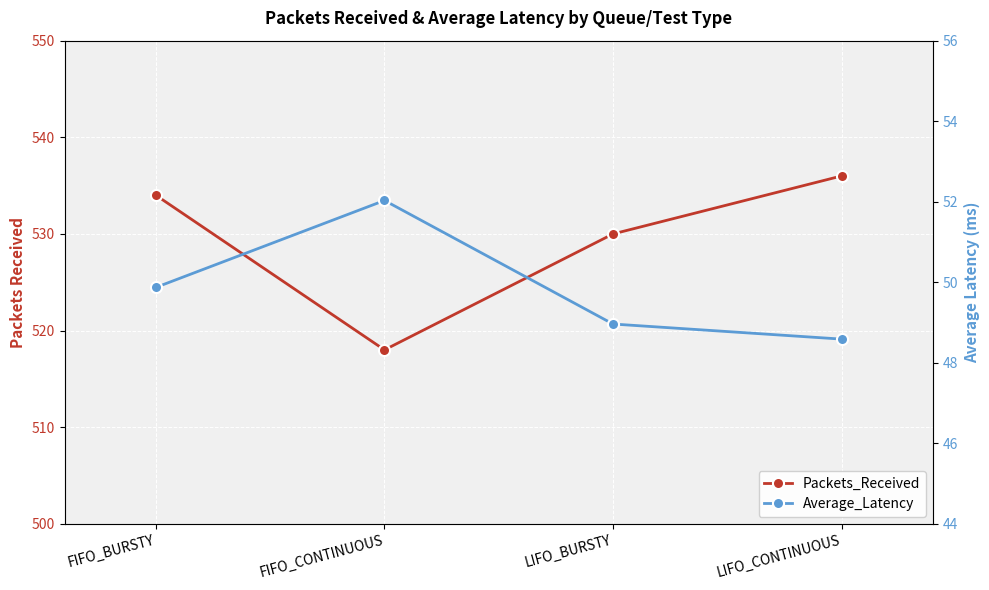

How many interior local peaks does the Average_Latency series have?

1